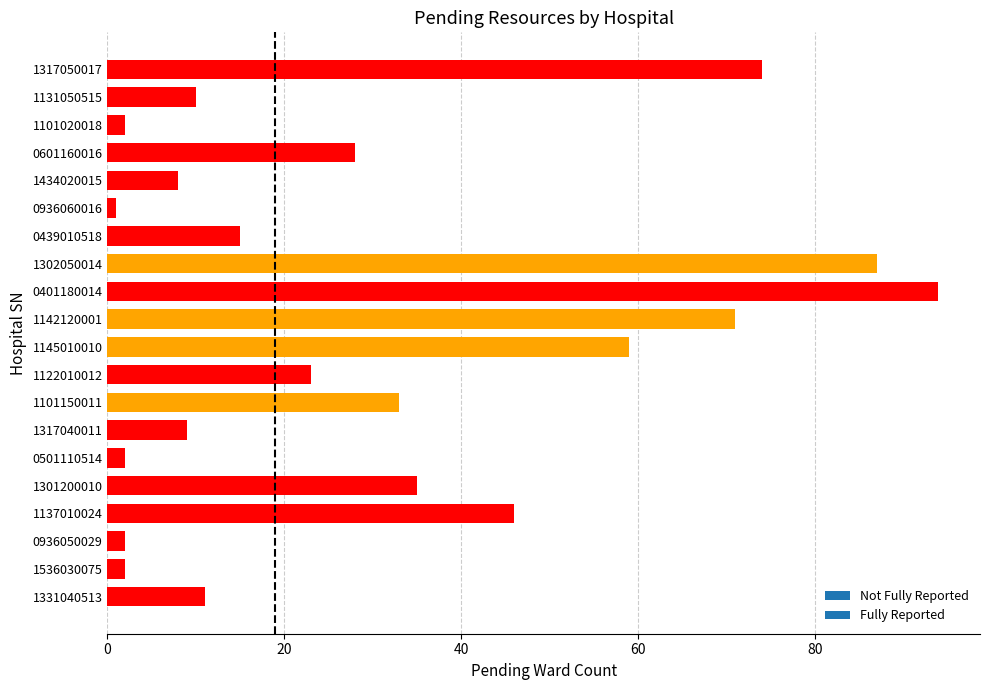

What is the greatest value displayed?

94